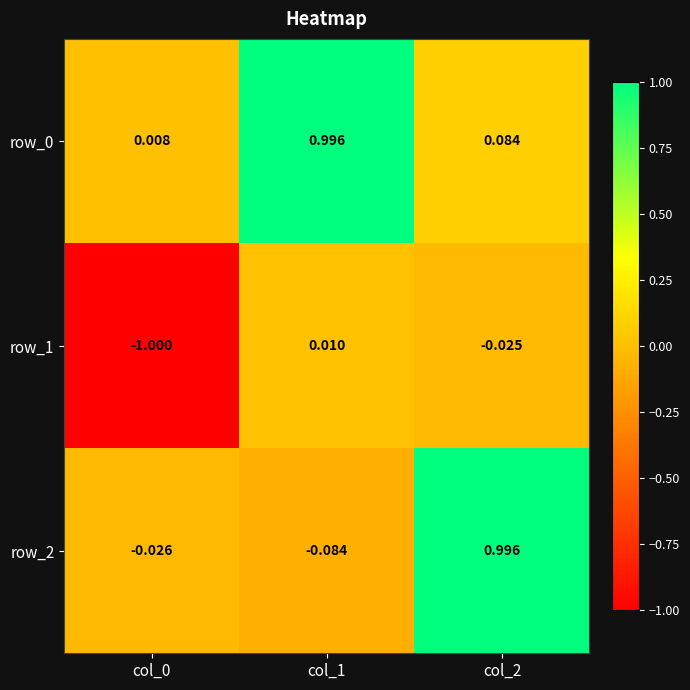

How many values in the row_1 series exceed 0?

1